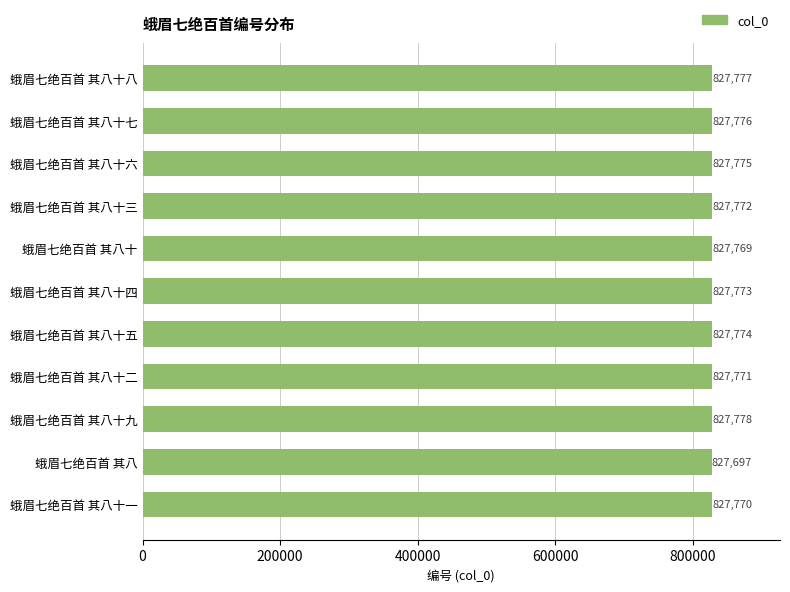

At which label is the value closest to 827737?

蛾眉七绝百首 其八十